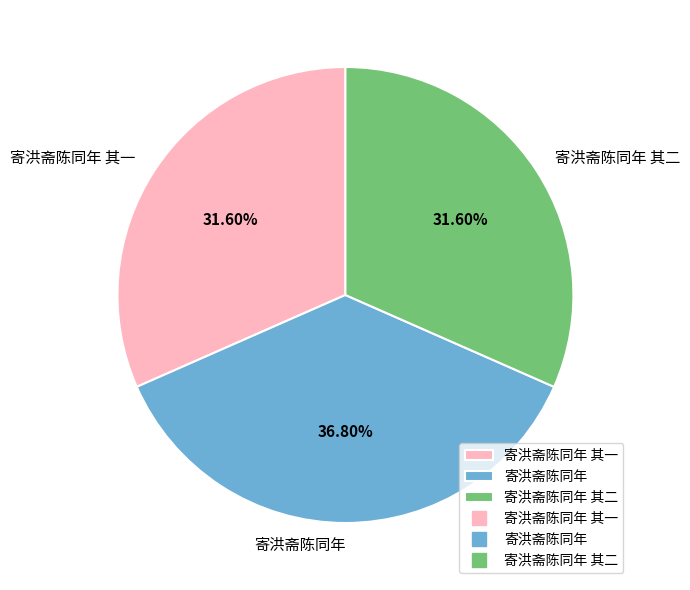

Does 寄洪斋陈同年 其一 account for over 50% of the chart?

No